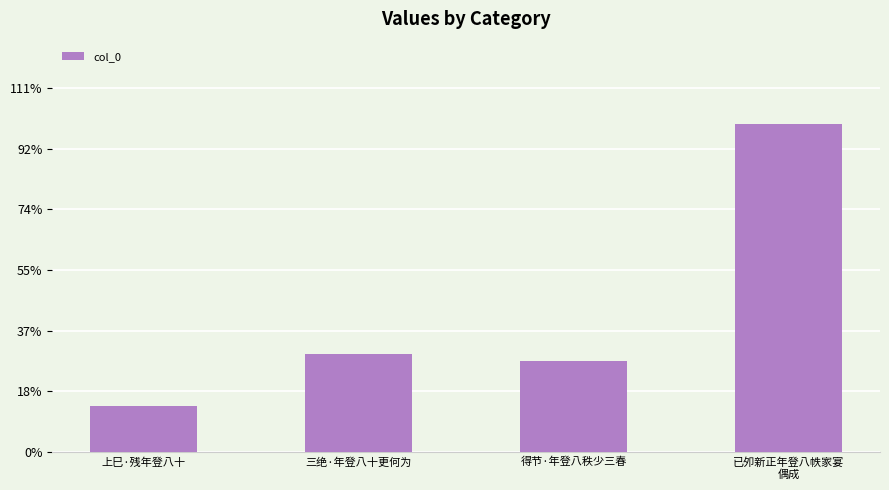

Which has a higher value, 三绝·年登八十更何为 or 上巳·残年登八十?

三绝·年登八十更何为